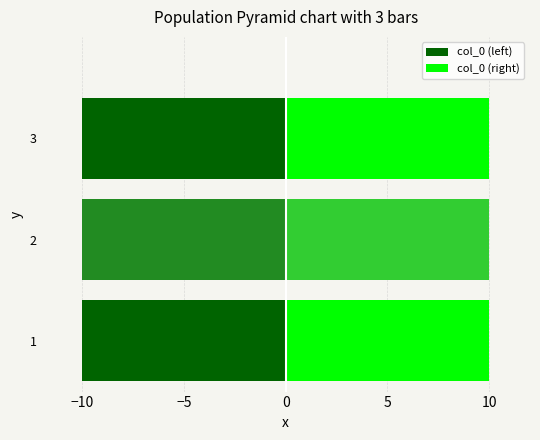

Reading left to right, extract all data points from this chart.

col_0 (left): -10.0	-10.0	-10.0
col_0 (right): 10.0	10.0	10.0